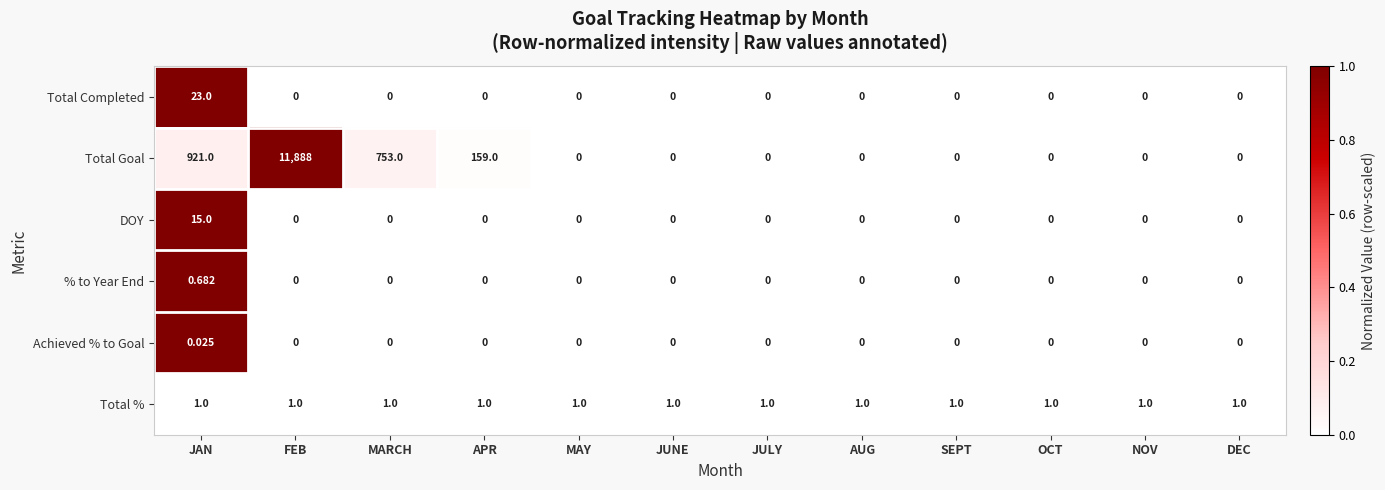

At how many categories does at least one series exceed 0?

12